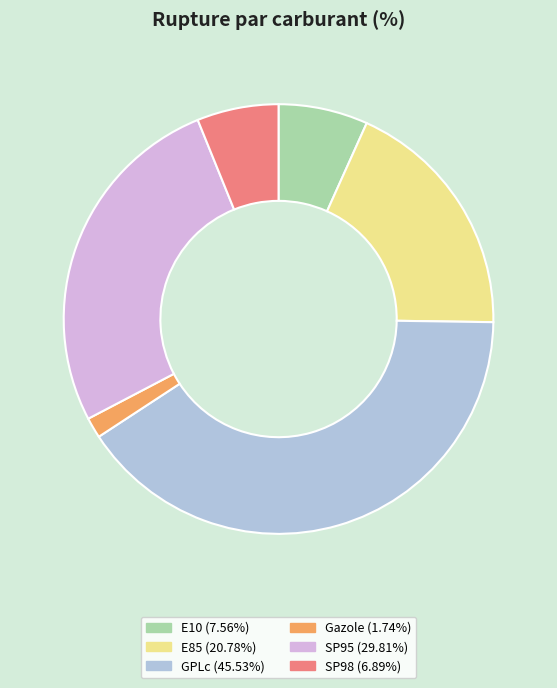

Rank the categories by value from highest to lowest.

GPLc, SP95, E85, E10, SP98, Gazole